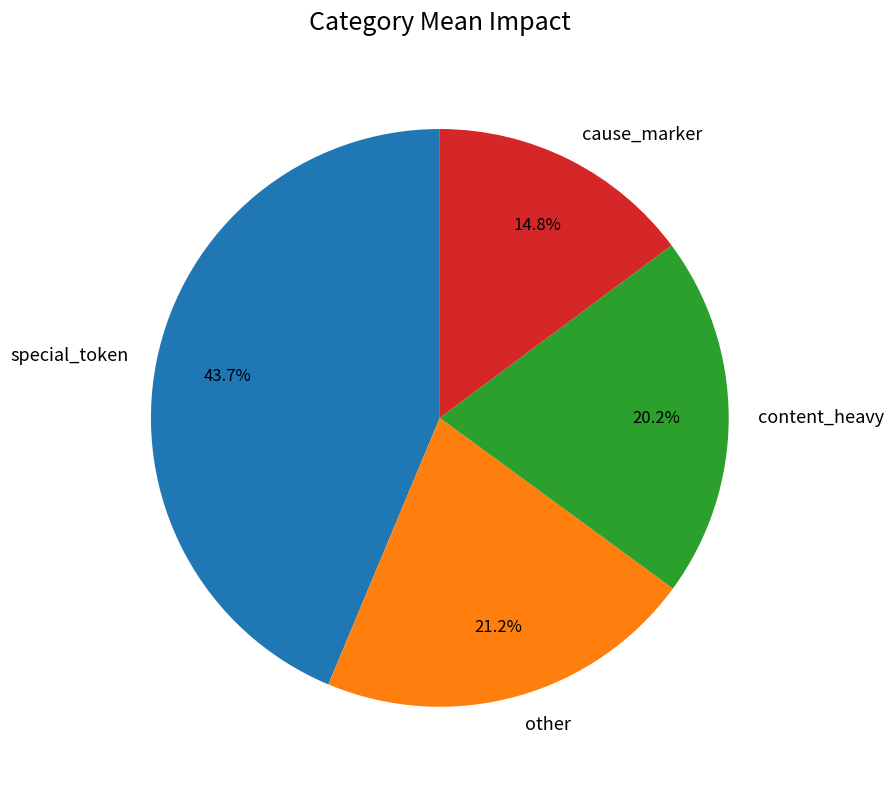

To the nearest percent, what portion does cause_marker represent?

15%